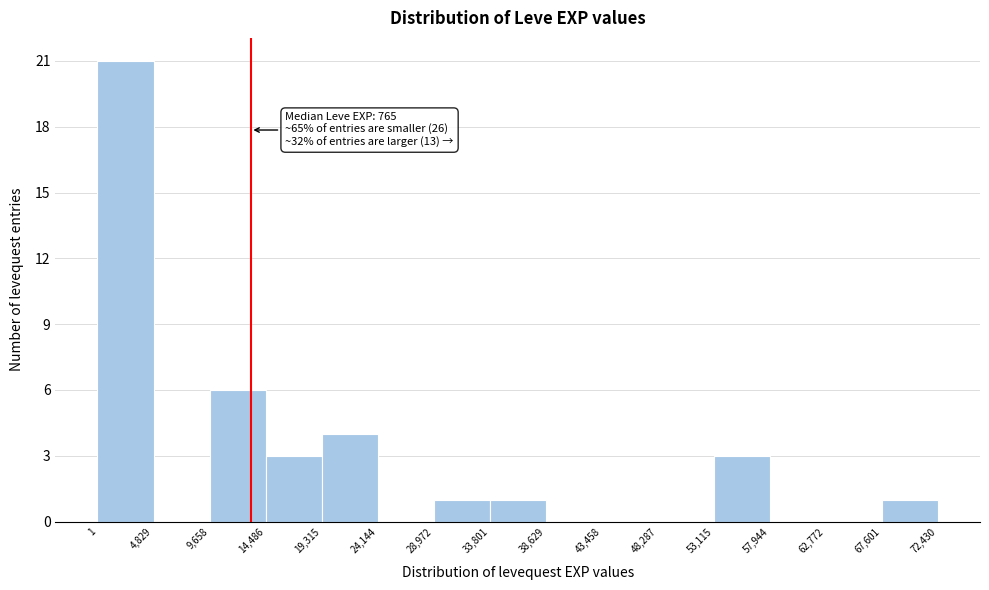

Which range on the x-axis has the tallest bar?

1 to 4,829